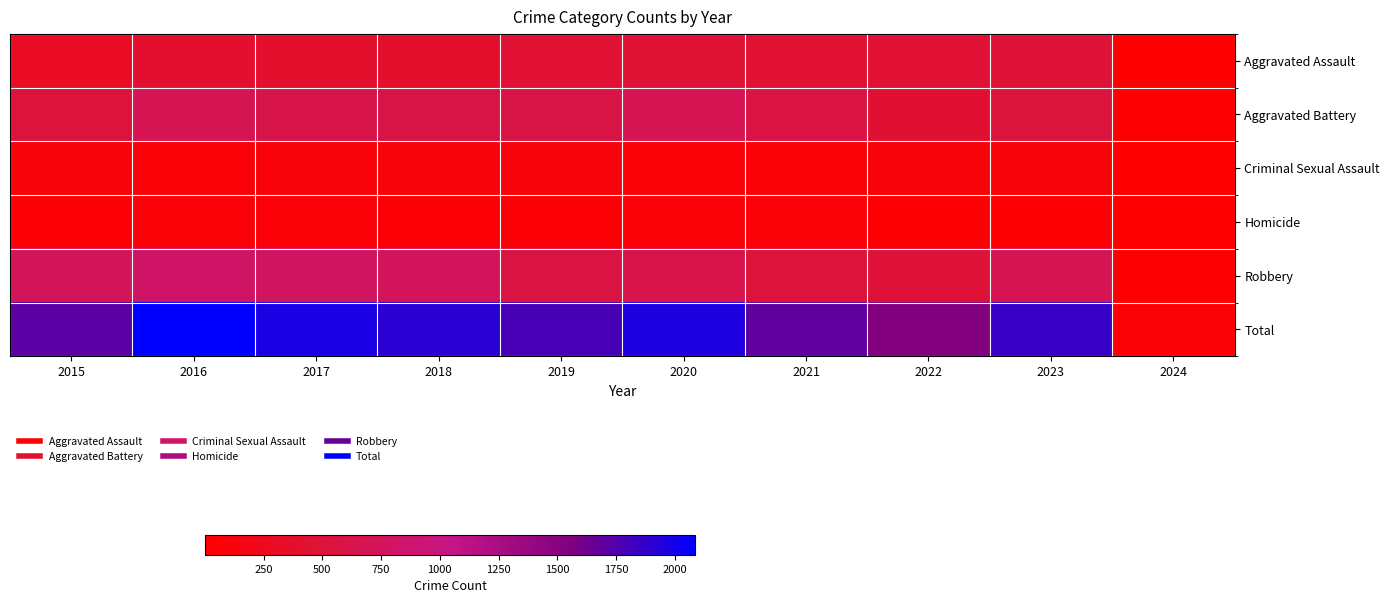

Rank the series by their maximum value, from highest to lowest.

Total, Robbery, Aggravated Battery, Aggravated Assault, Criminal Sexual Assault, Homicide